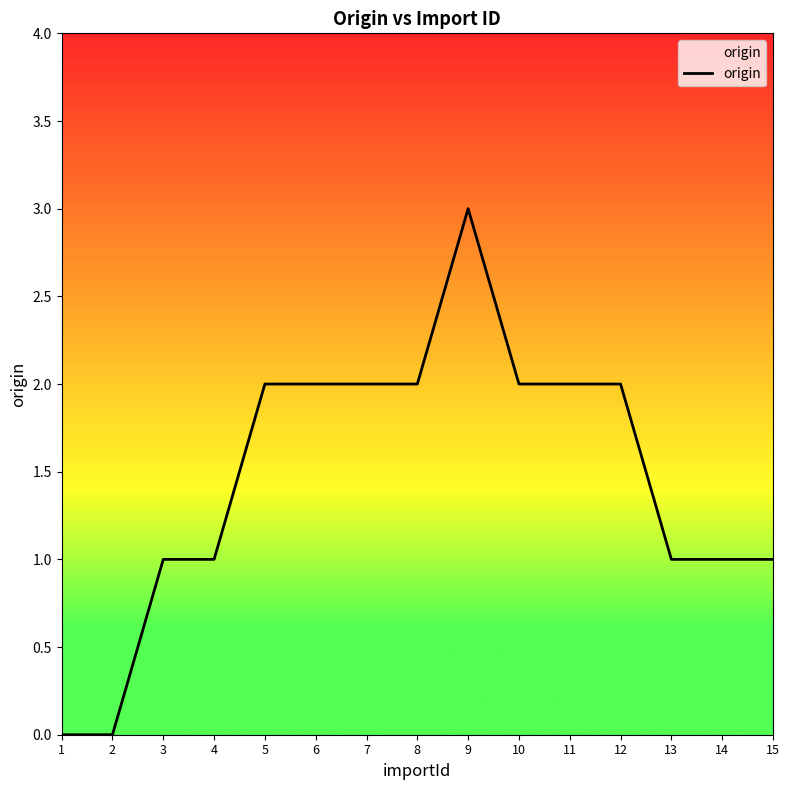

How many lines are shown in the chart?

1